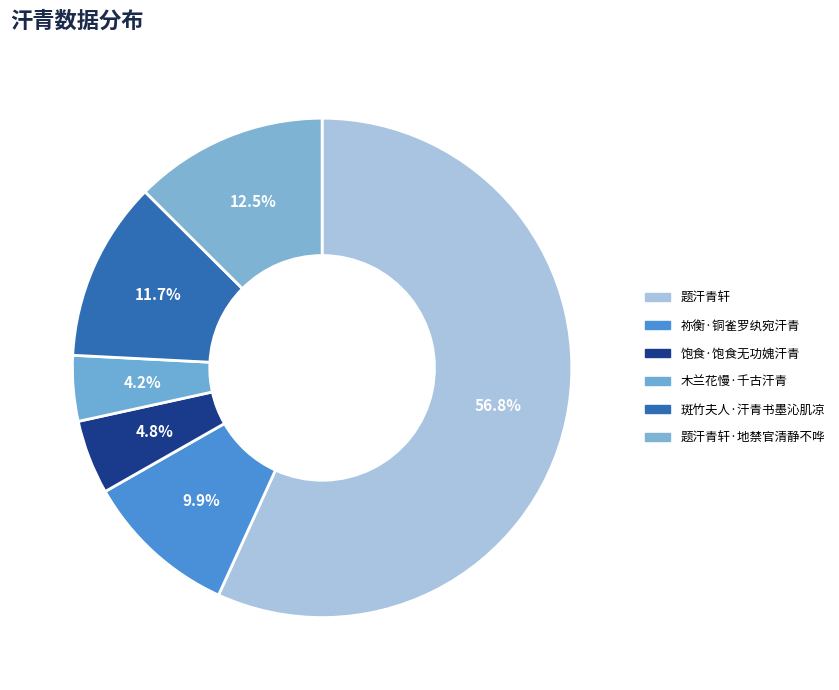

True or false: 题汗青轩·地禁官清静不哗 accounts for 13% of the total.

True